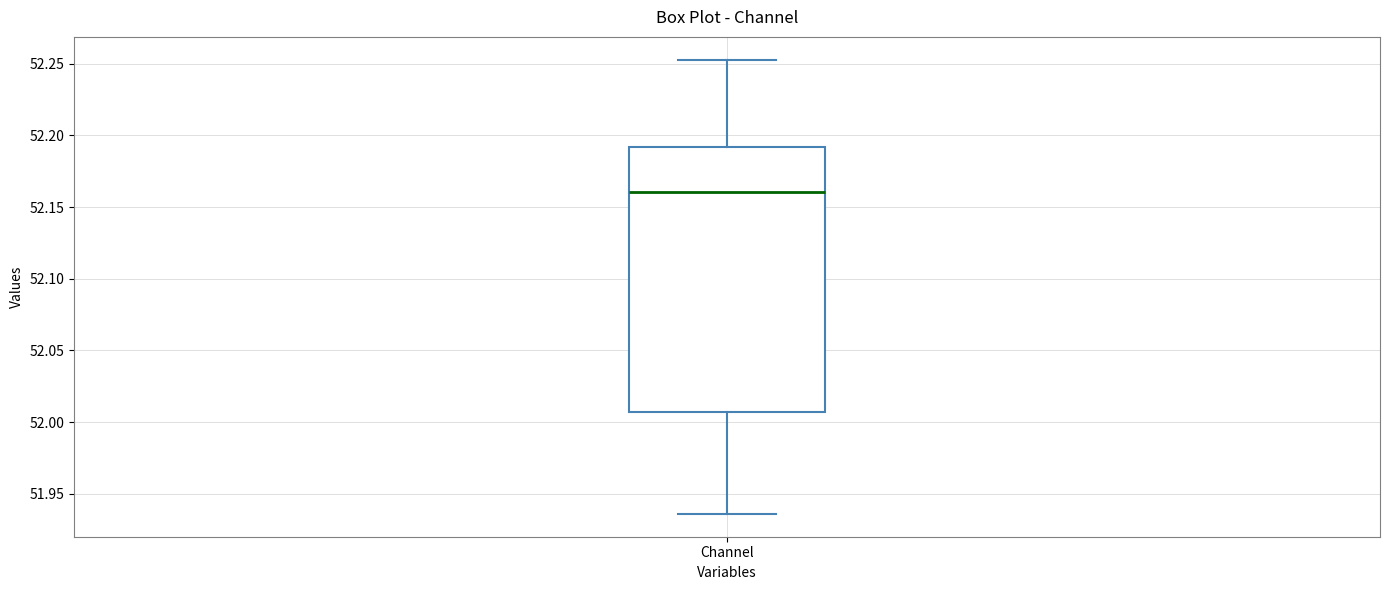

Transcribe this box plot: give where the median line is, the range the box spans, and where the two whiskers end, as read against the y-axis. The values are not printed on the chart, so give them approximately, as read against the axis.

median 52.160, box 52.005 to 52.190, whiskers 51.935 to 52.255